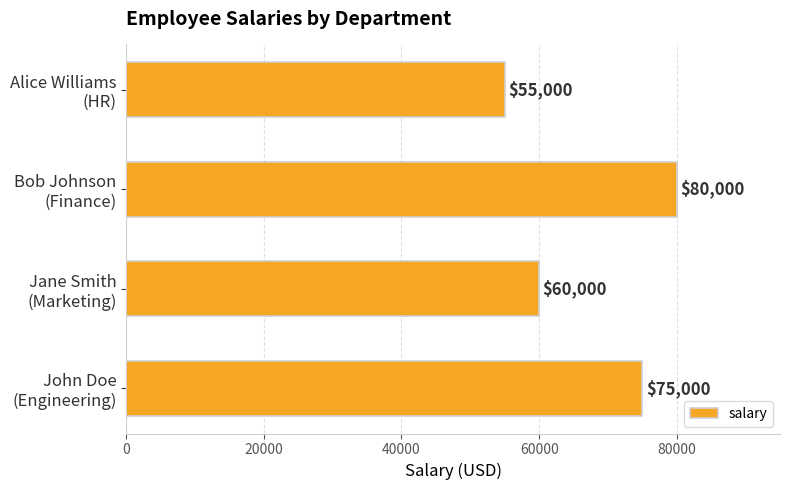

What is the difference between the maximum and minimum values?

25000